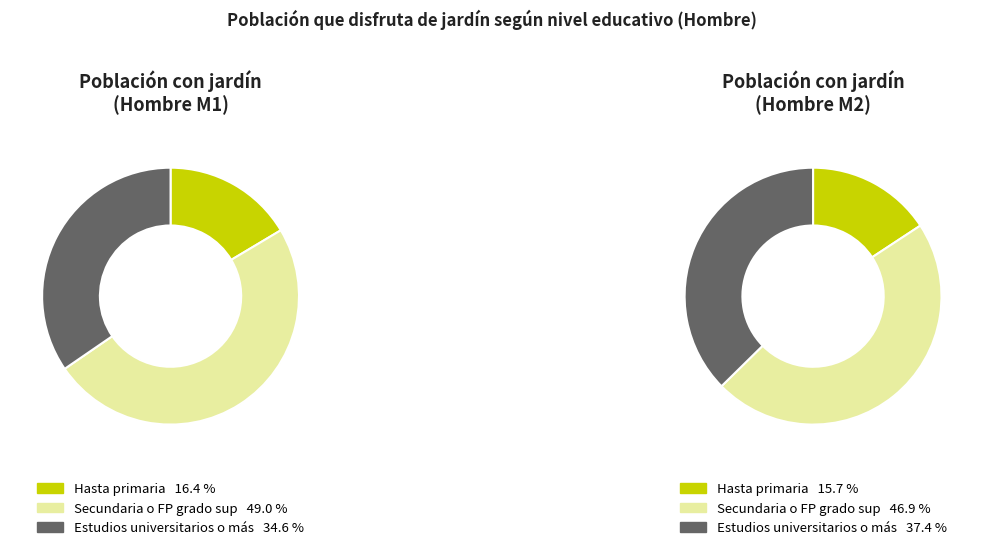

Combined, what portion of the pie is Hasta primaria and Secundaria o FP grado sup?

65.4%